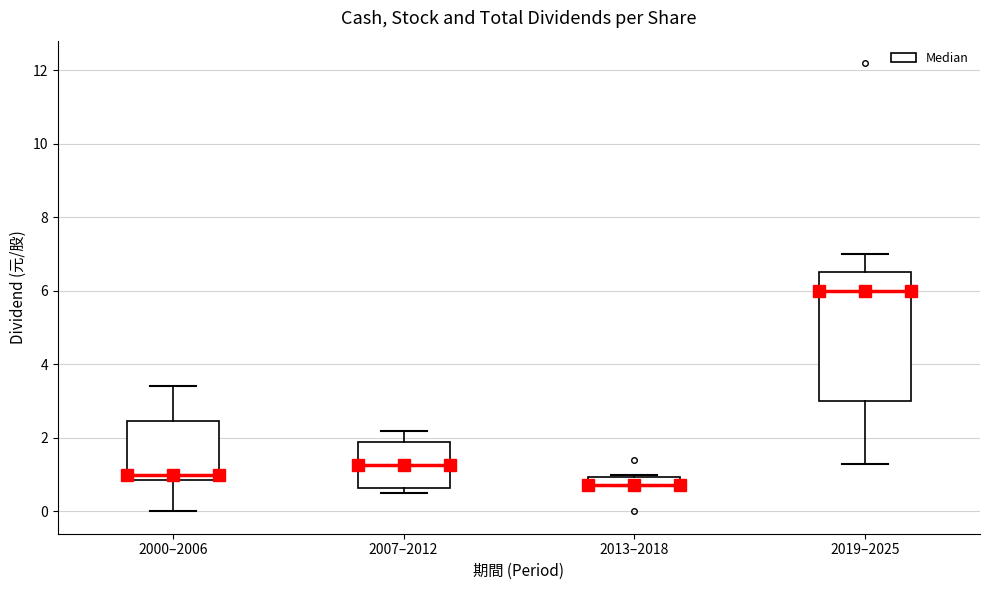

Comparing the boxes themselves (not the whiskers), which one is the tallest?

2019–2025